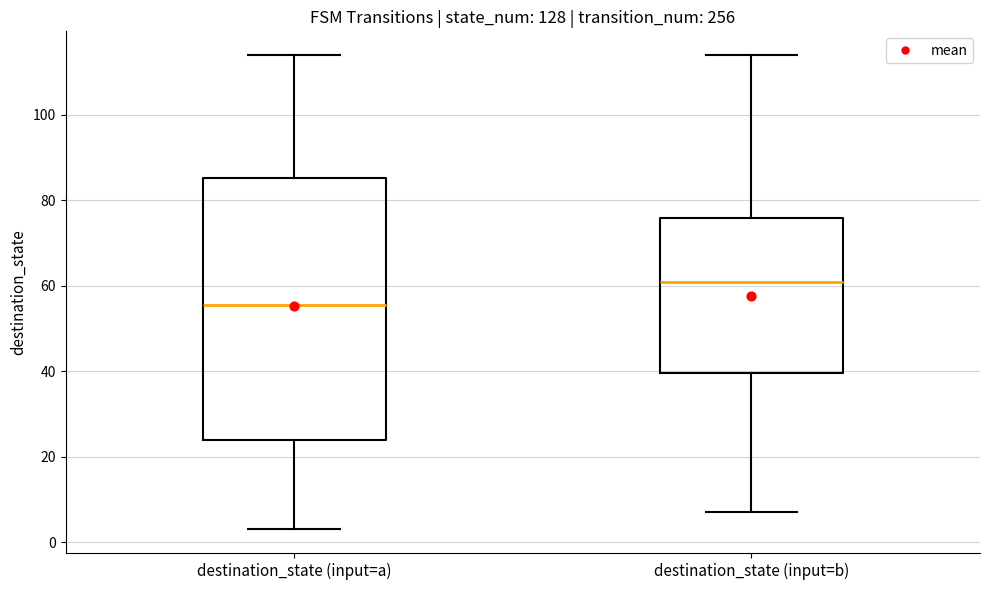

Comparing the boxes themselves (not the whiskers), which one is the tallest?

destination_state (input=a)